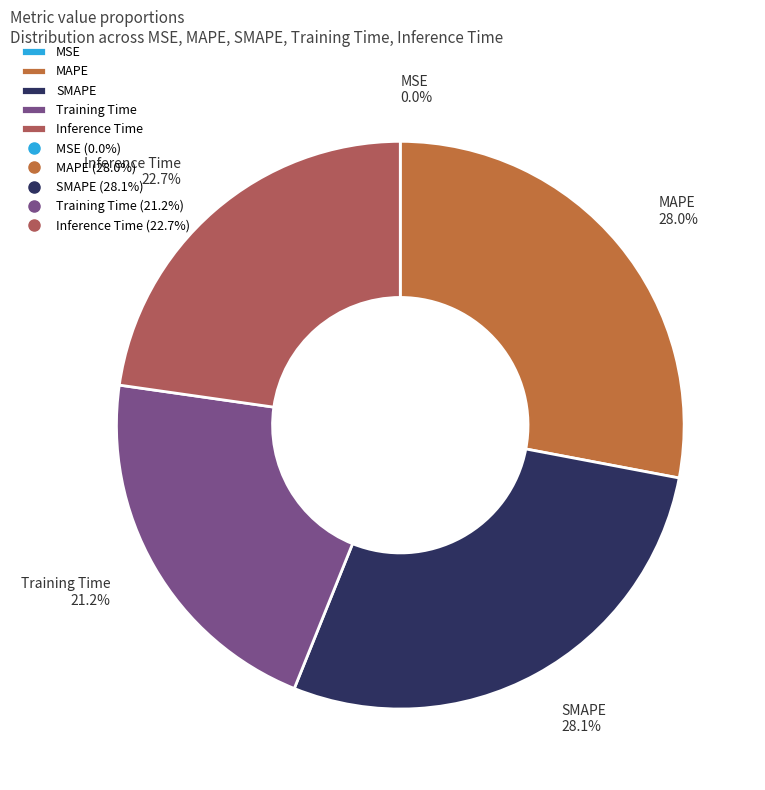

Does Inference Time represent more than half of the total?

No